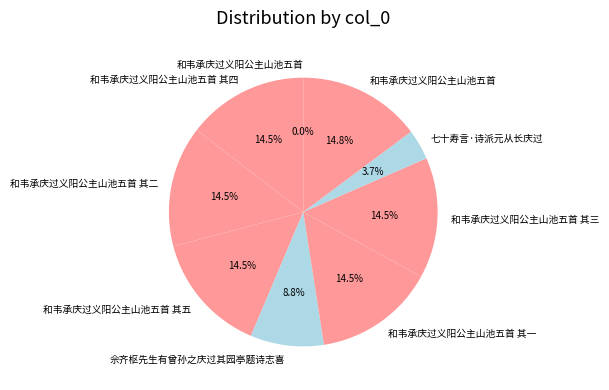

What is the largest slice in the pie chart?

和韦承庆过义阳公主山池五首